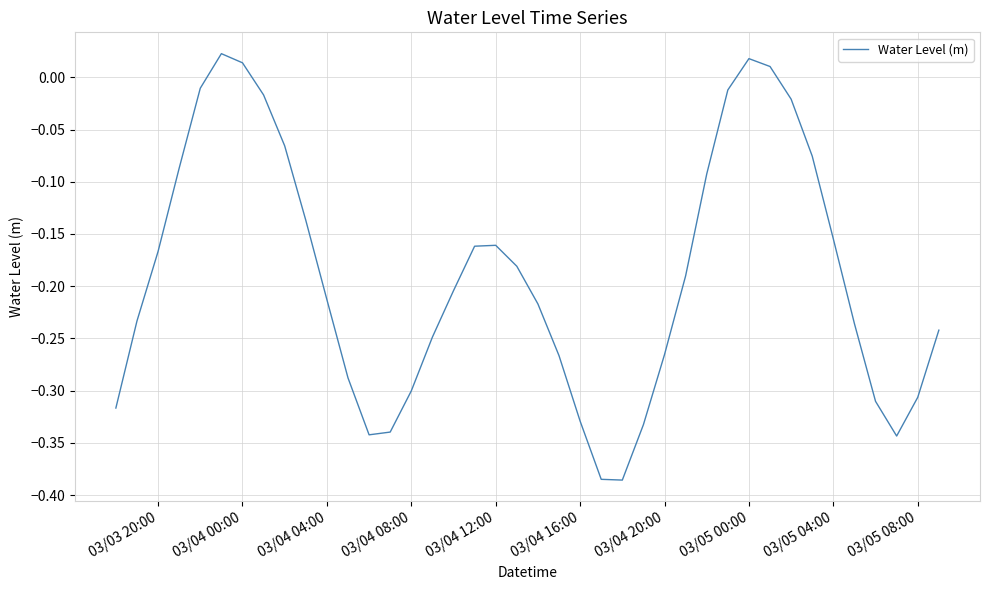

What is the difference between the maximum and minimum values?

0.4